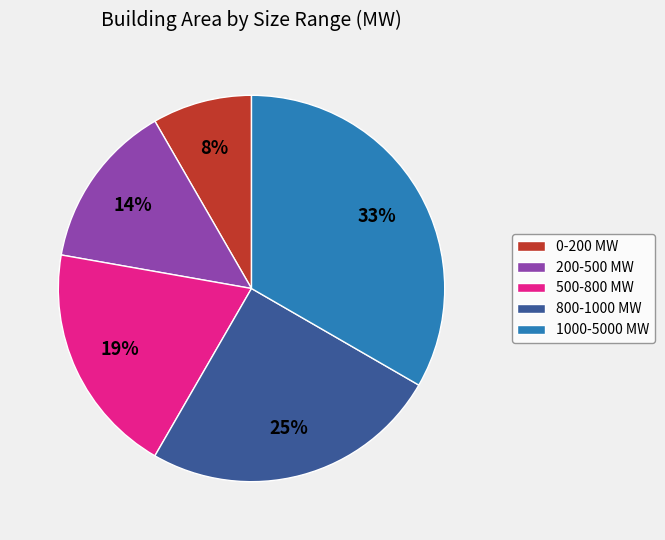

Is it true that 0-200 MW is 8% of the pie?

True